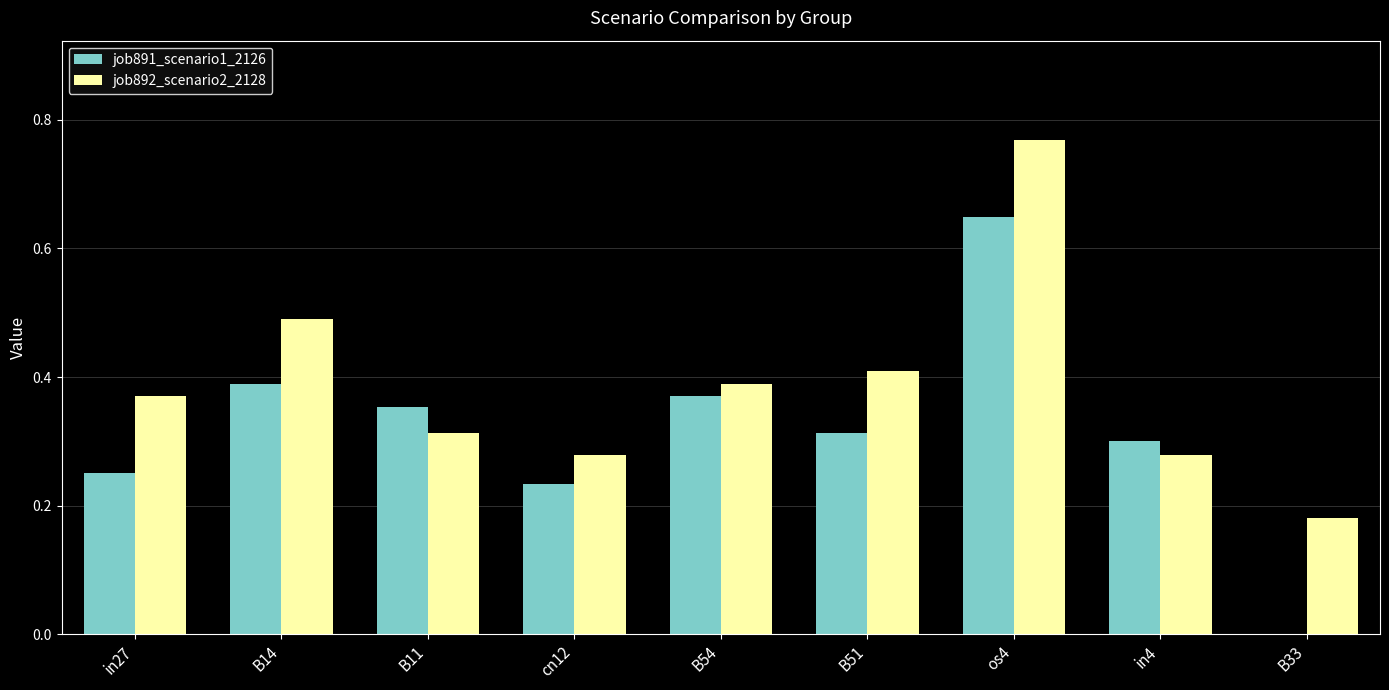

What is the sum of the job891_scenario1_2126 values at B11 and os4?

1.0